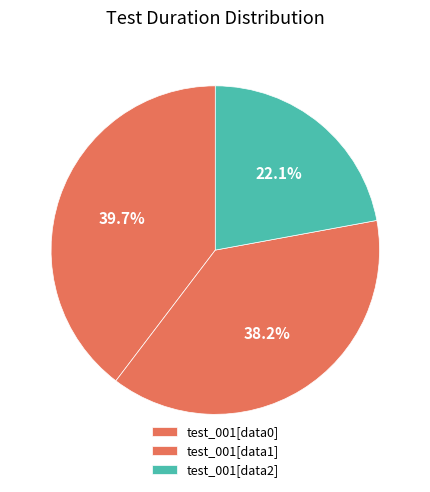

Do test_001[data2] and test_001[data0] together represent more than half of the pie?

Yes